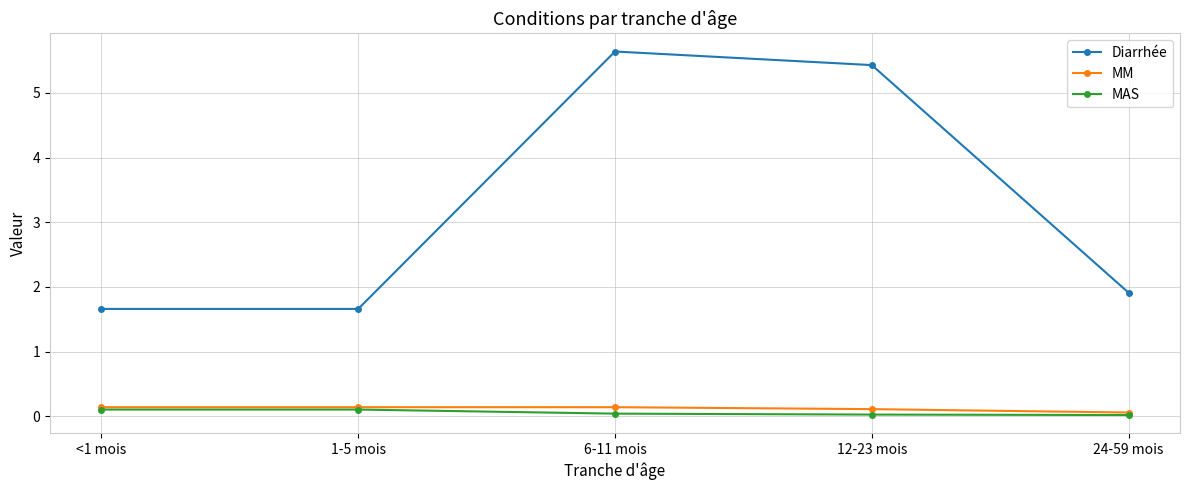

Where is MM nearest to the value 0?

24-59 mois